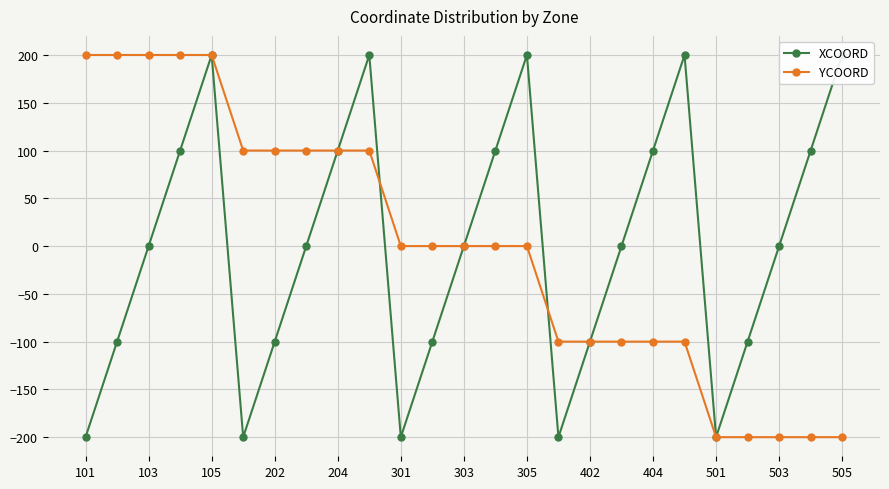

The value of YCOORD at 303 is 0. True or false?

True